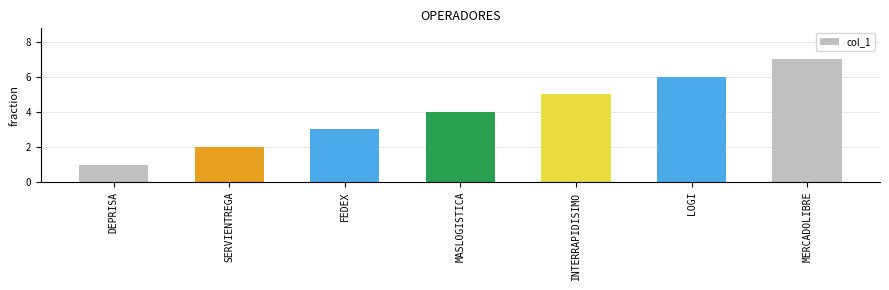

What is the difference between the maximum and second lowest values?

5